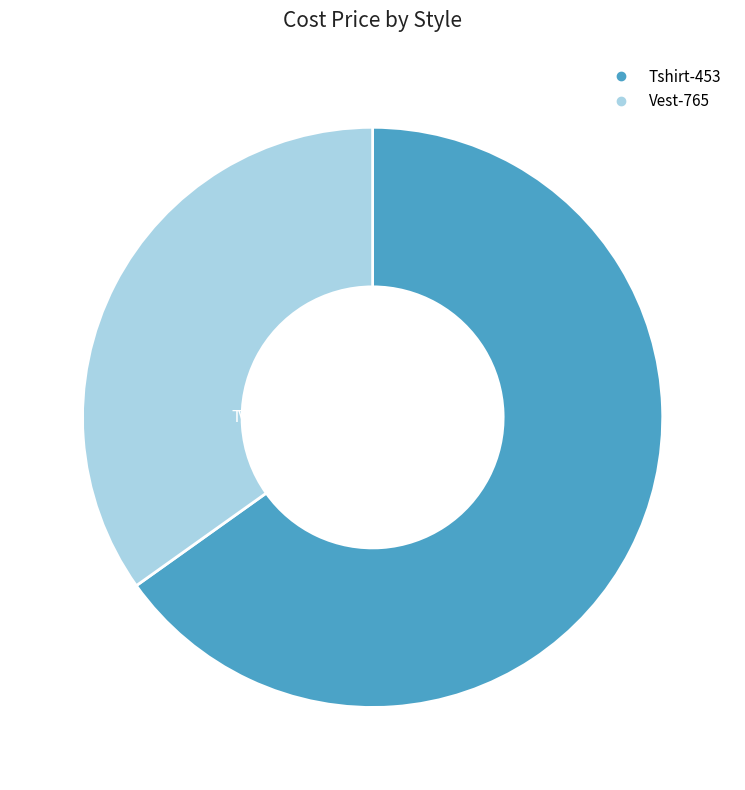

To the nearest percent, what is the combined percentage of Vest-765 and Tshirt-453?

100%